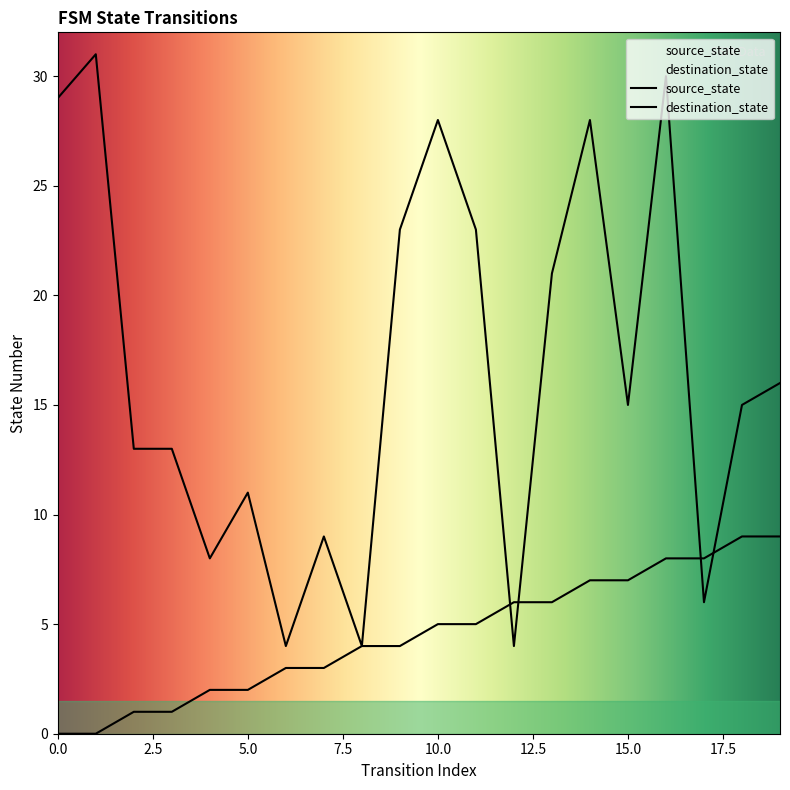

How many distinct data groups are displayed?

2